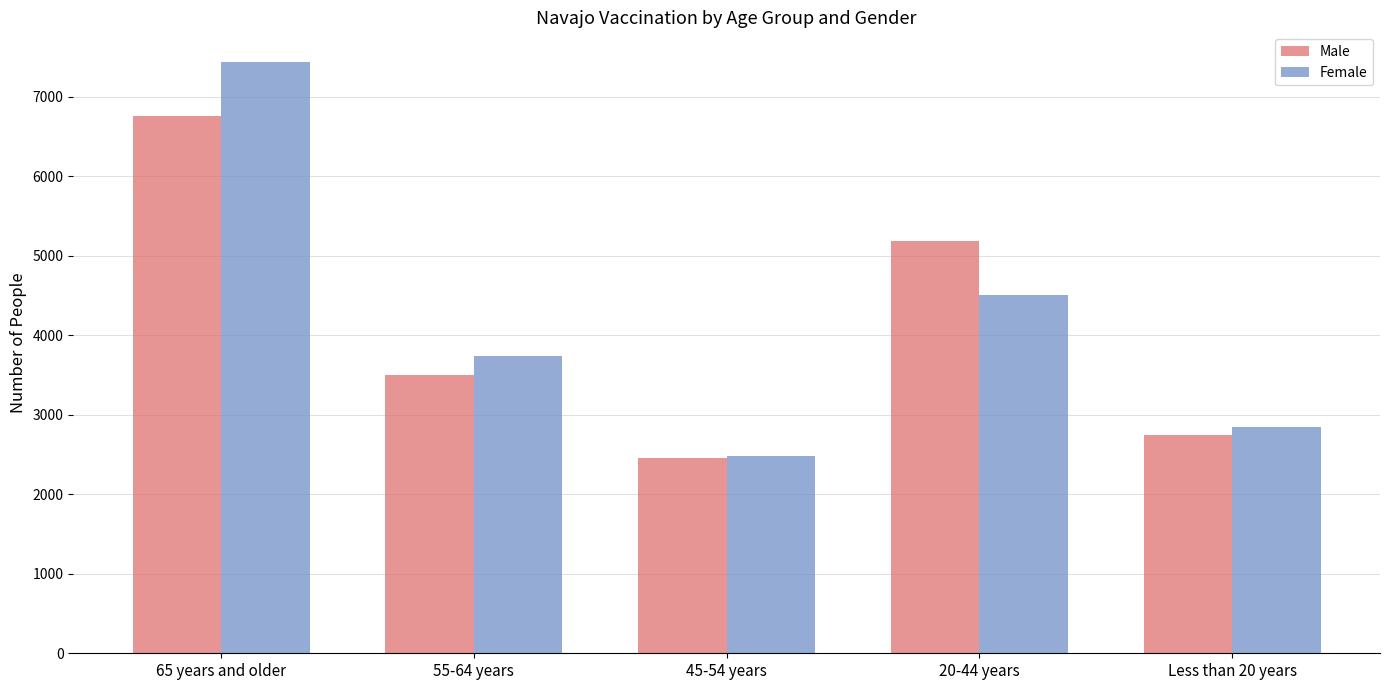

What position from the right is 65 years and older?

5